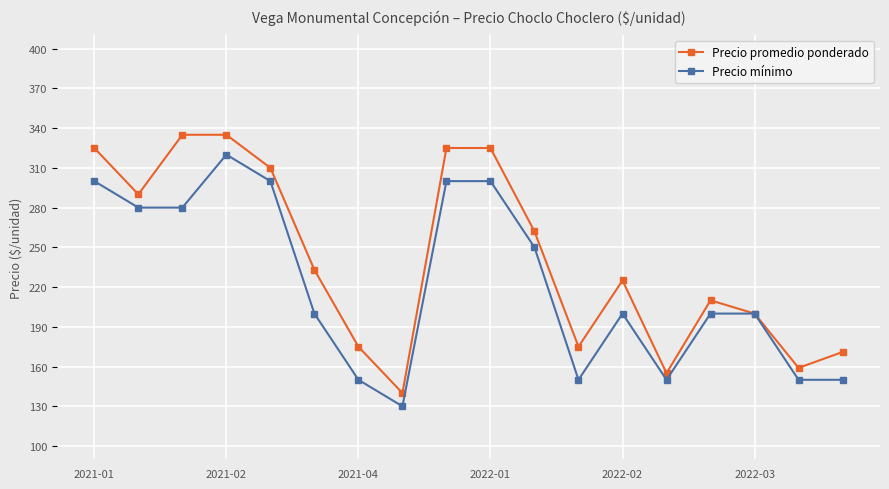

How many interior local valleys does the Precio promedio ponderado series have?

5